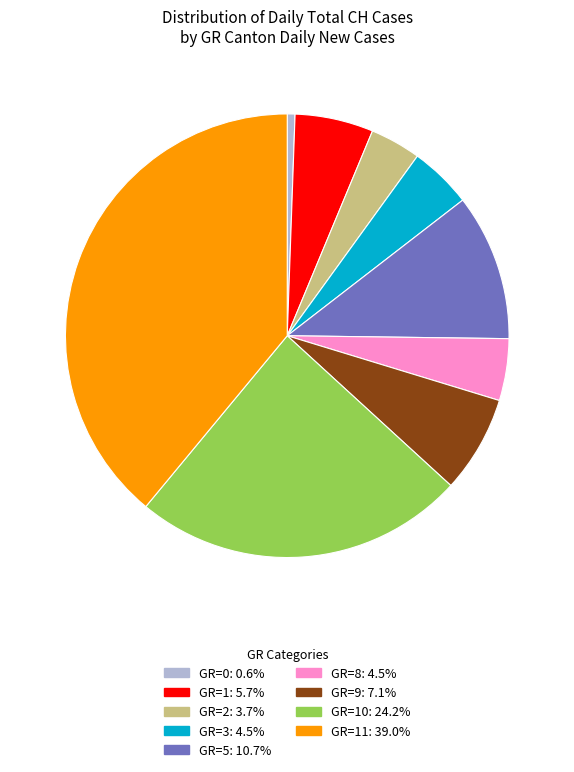

Is there any slice that represents more than half of the pie?

No